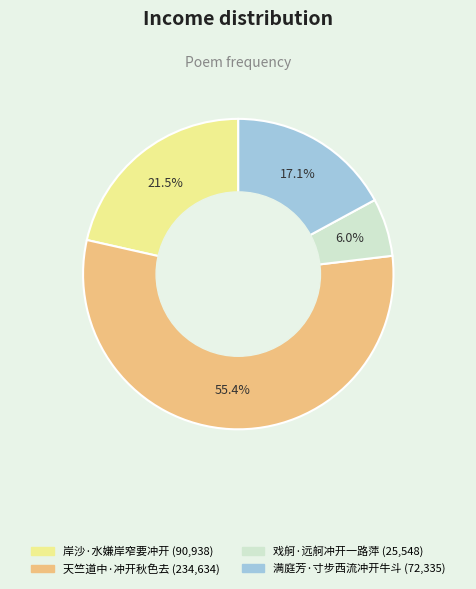

Is it true that 戏舸·远舸冲开一路萍 is 6% of the pie?

True